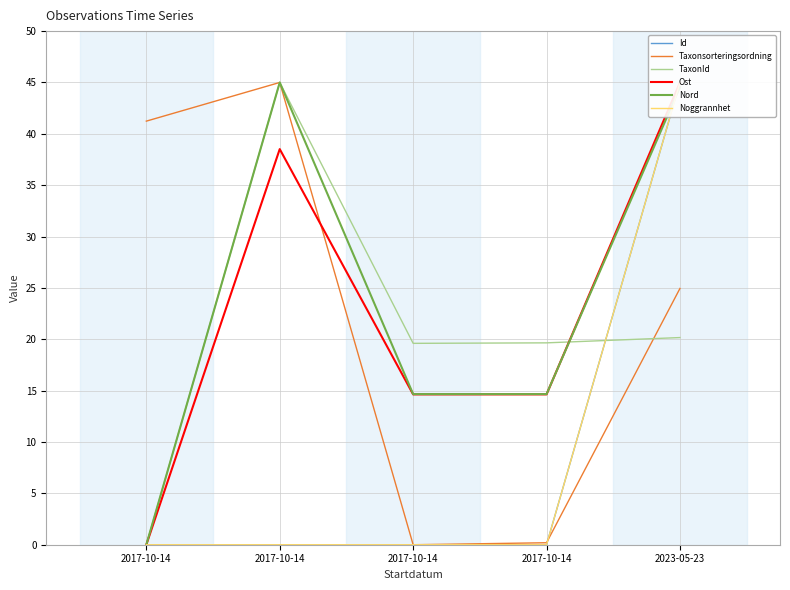

The Id series shows 0.0 at 2017-10-14. True or false?

True